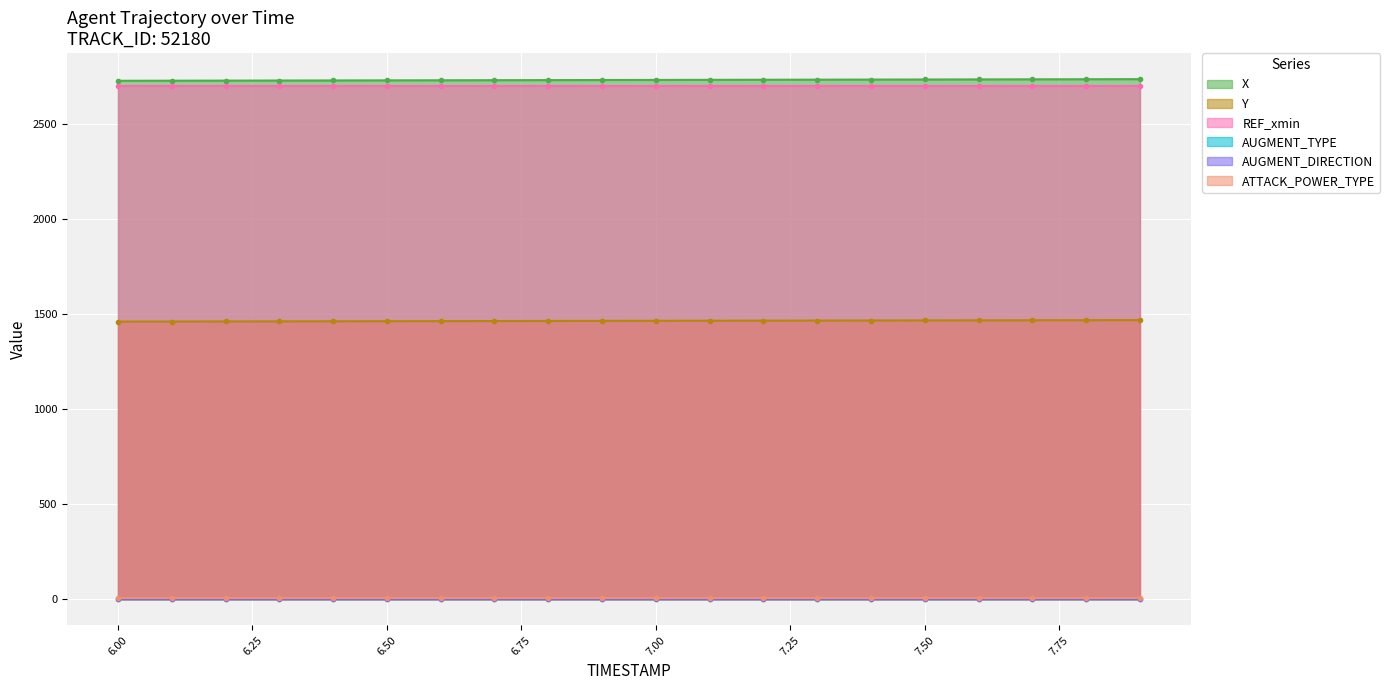

Is it true that AUGMENT_DIRECTION equals 0.0 at 6.4?

True